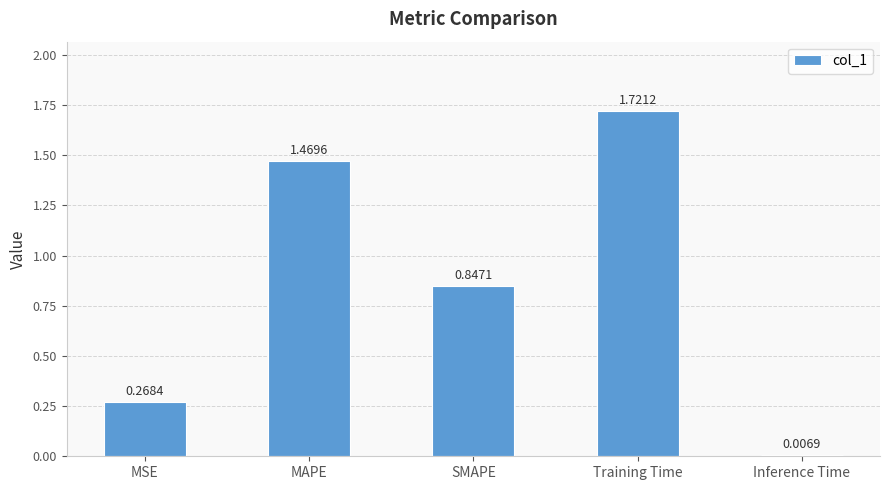

What is the difference between the values at MAPE and MSE?

1.2